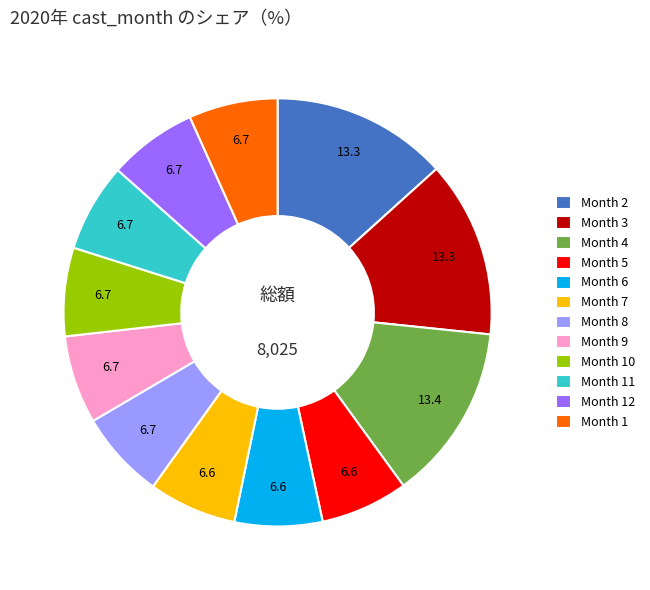

Is there a majority slice in this chart?

No